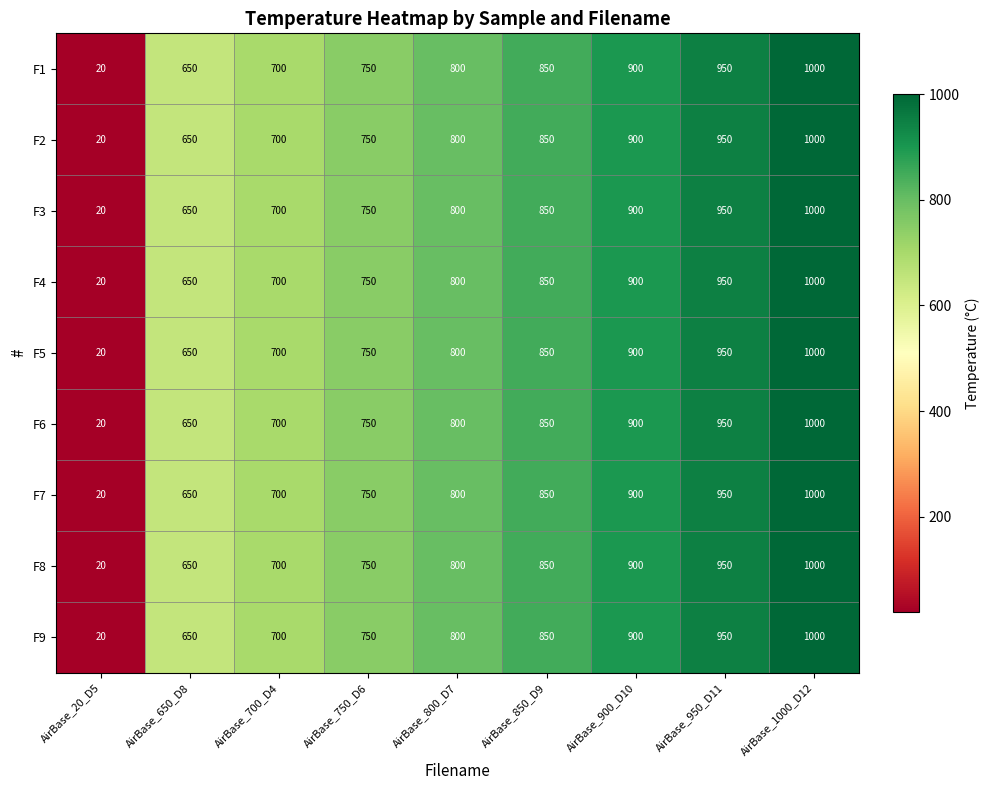

What is the maximum value shown in the chart?

1000